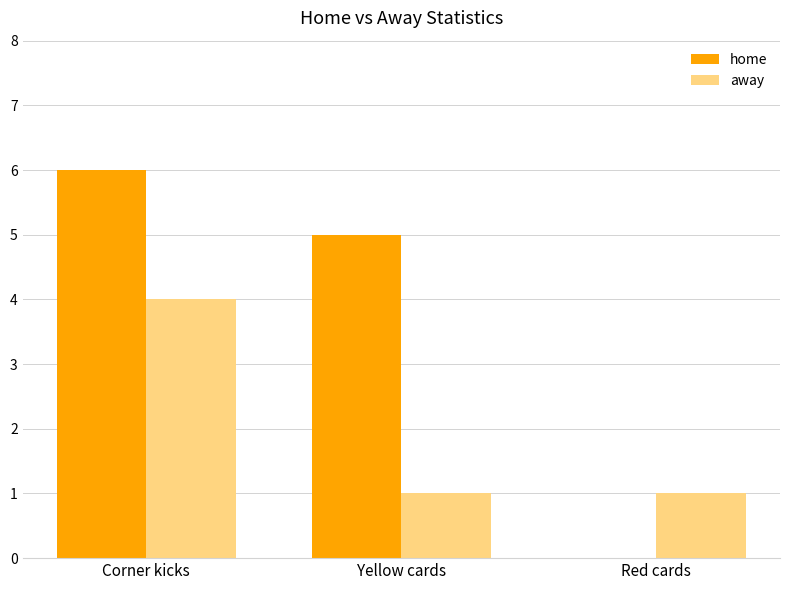

Between Corner kicks and Red cards, which series saw the biggest shift?

home